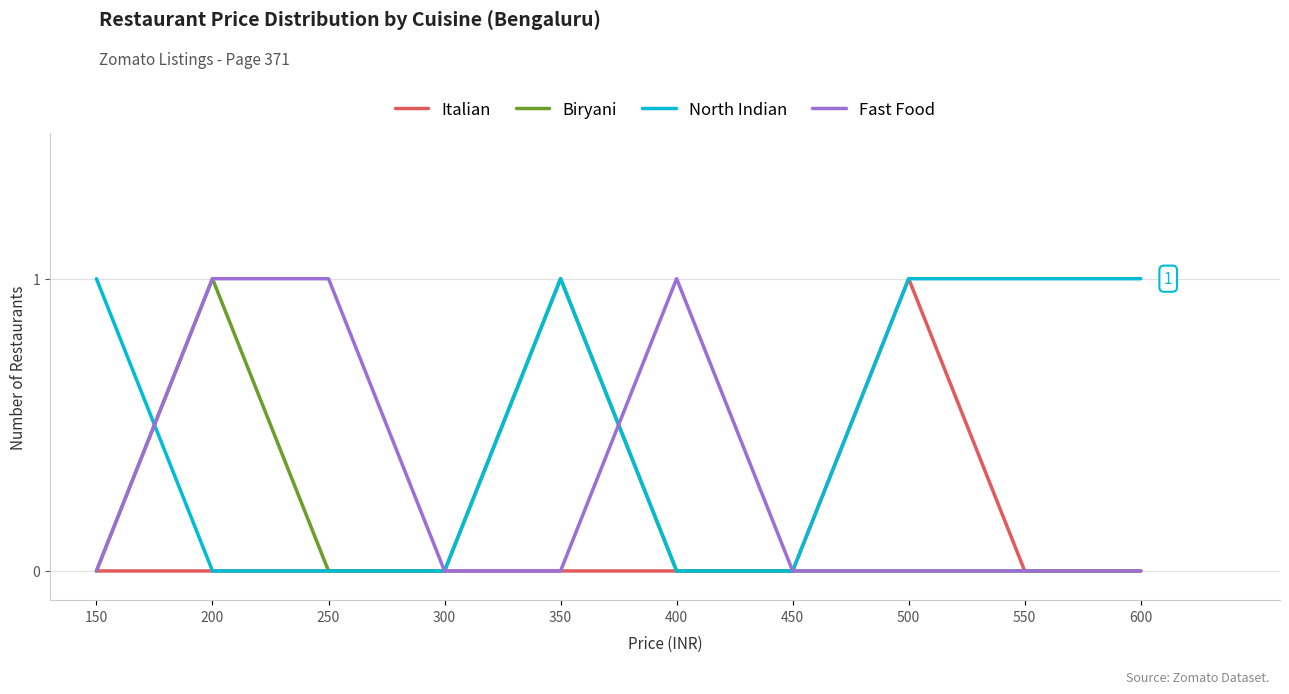

True or false: Italian has a value of 0 at 550.

True